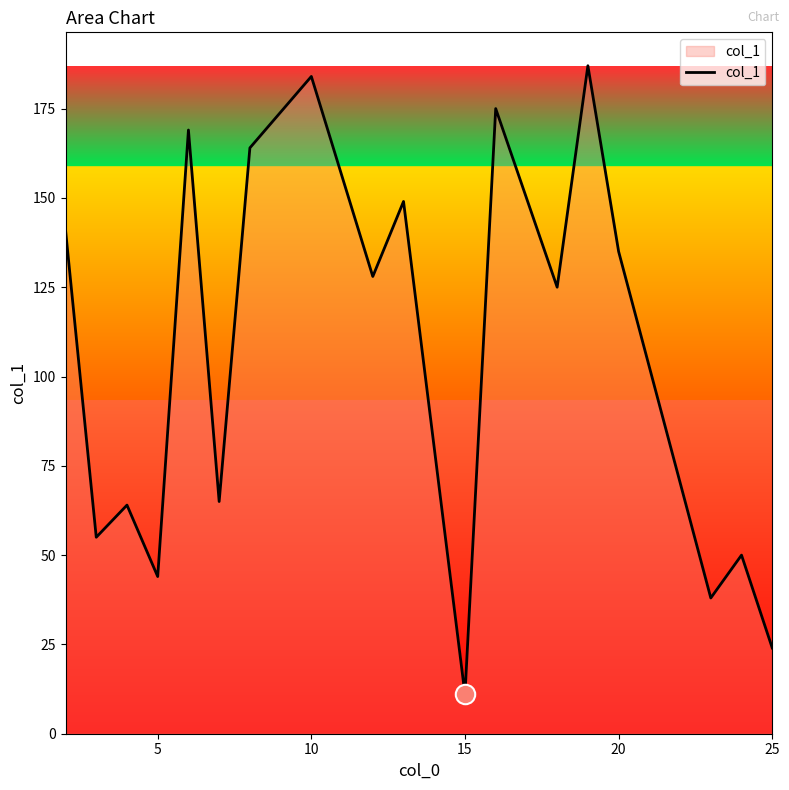

True or false: the data has more than 2 interior local peaks.

True